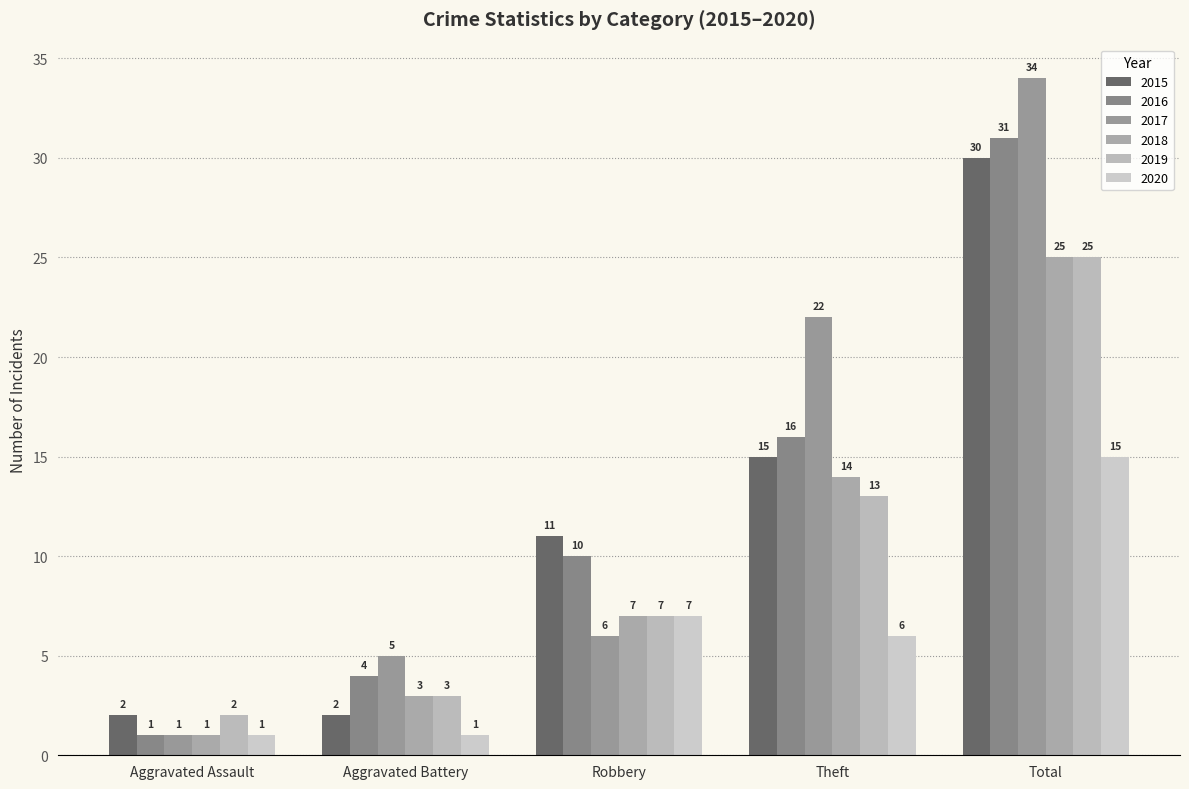

At Robbery, list the series in order from smallest to largest.

2017, 2018, 2019, 2020, 2016, 2015